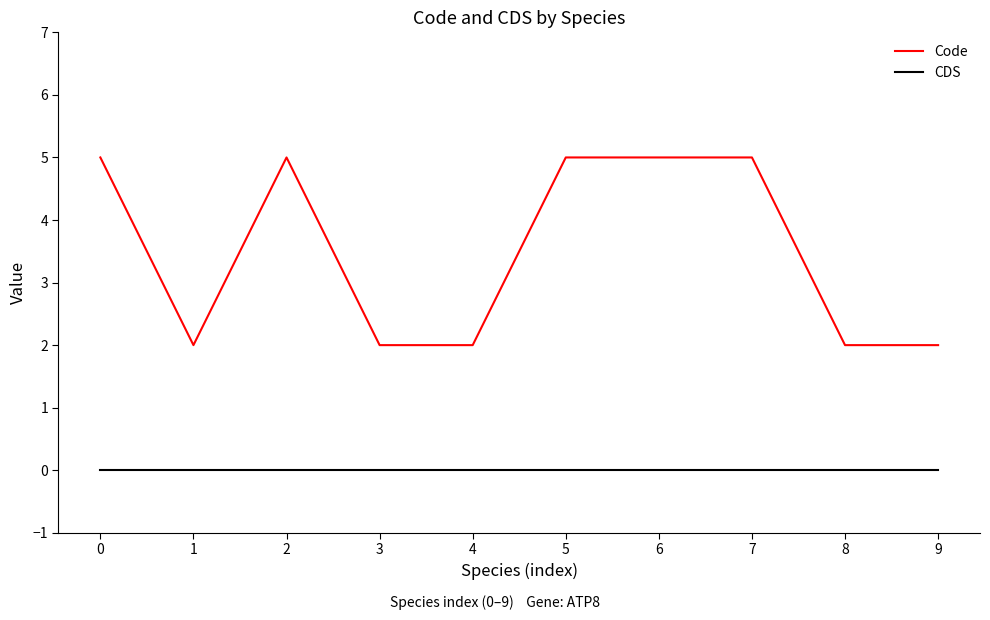

Reading left to right, extract all data points from this chart.

Code: 5	2	5	2	2	5	5	5	2	2
CDS: 0	0	0	0	0	0	0	0	0	0